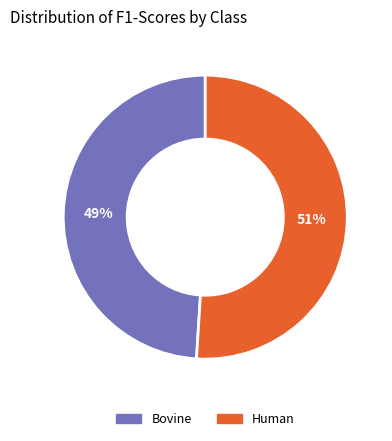

To the nearest percent, what is the difference between the largest and smallest slice percentages?

2%